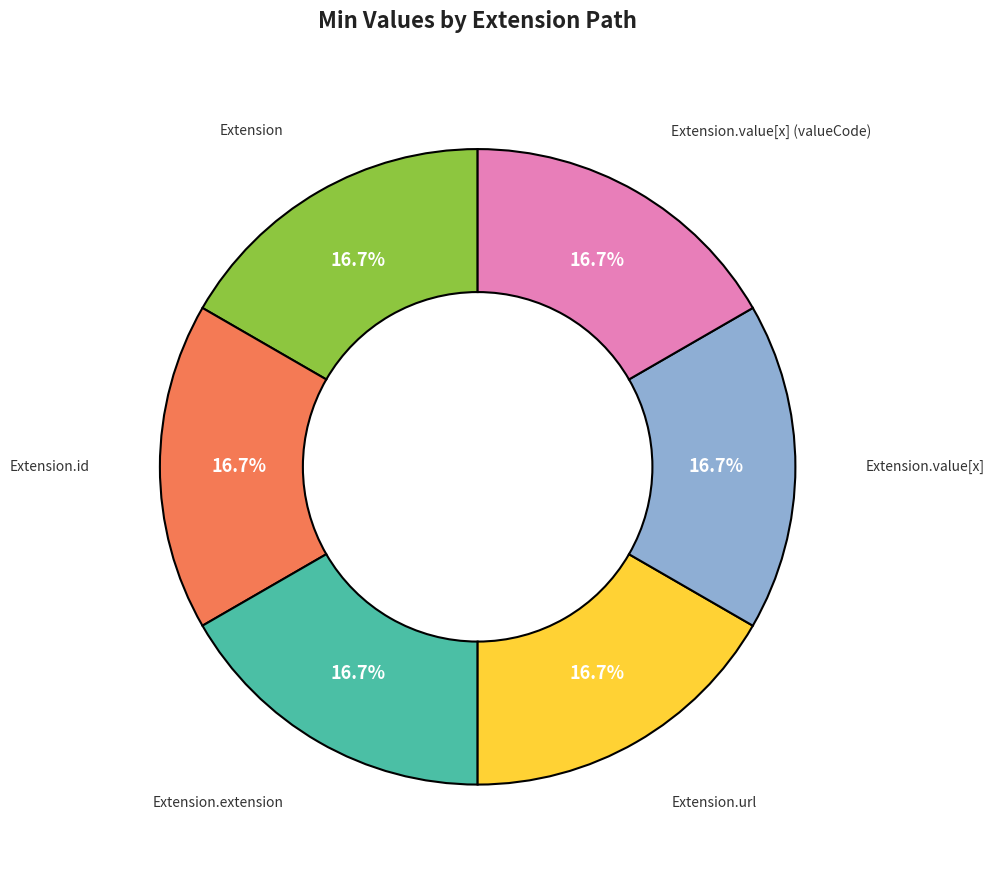

Does any single category account for the majority?

No